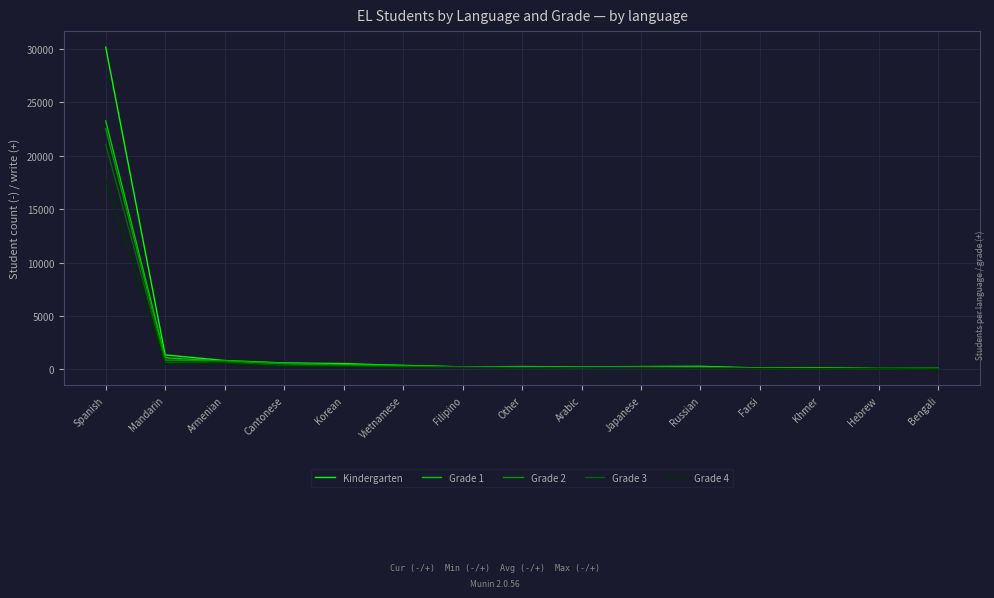

Is it true that Grade 3 equals 21053 at Spanish?

True